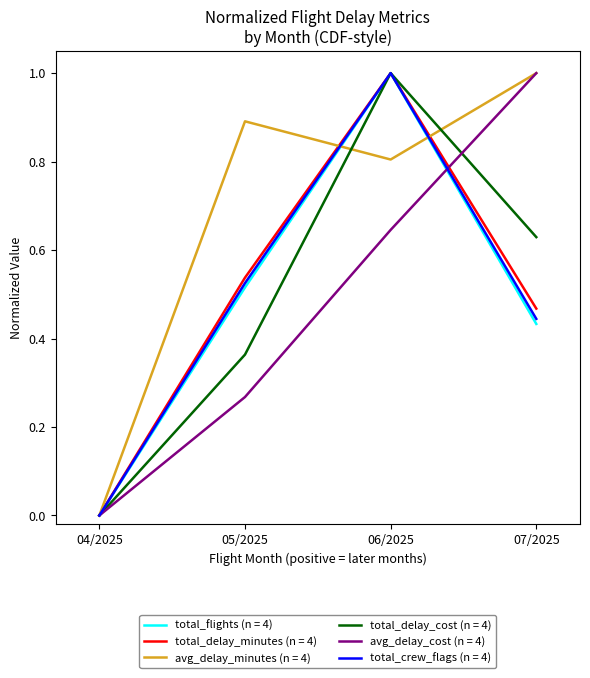

Between 05/2025 and 07/2025, which series saw the biggest shift?

avg_delay_cost (n = 4)